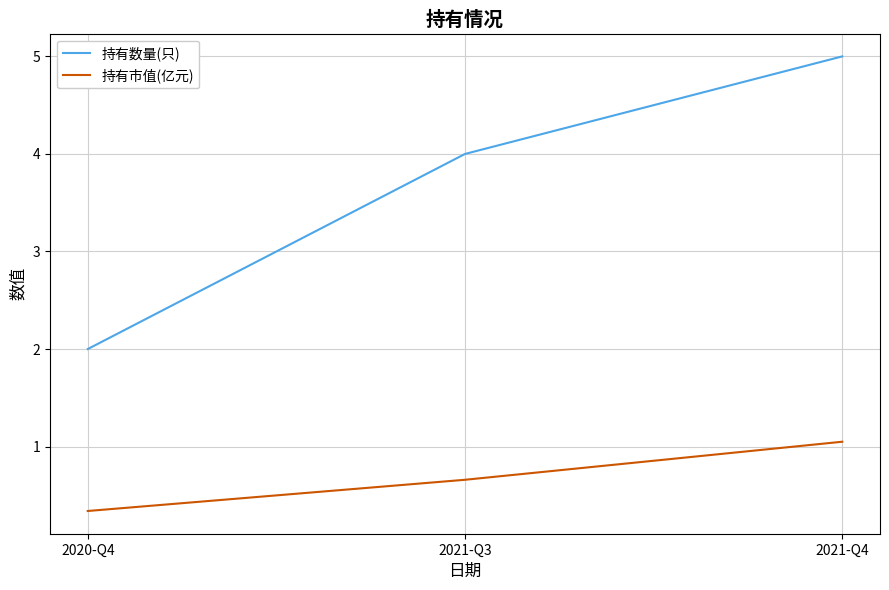

Which category has the highest value in the 持有市值(亿元) series?

2021-Q4